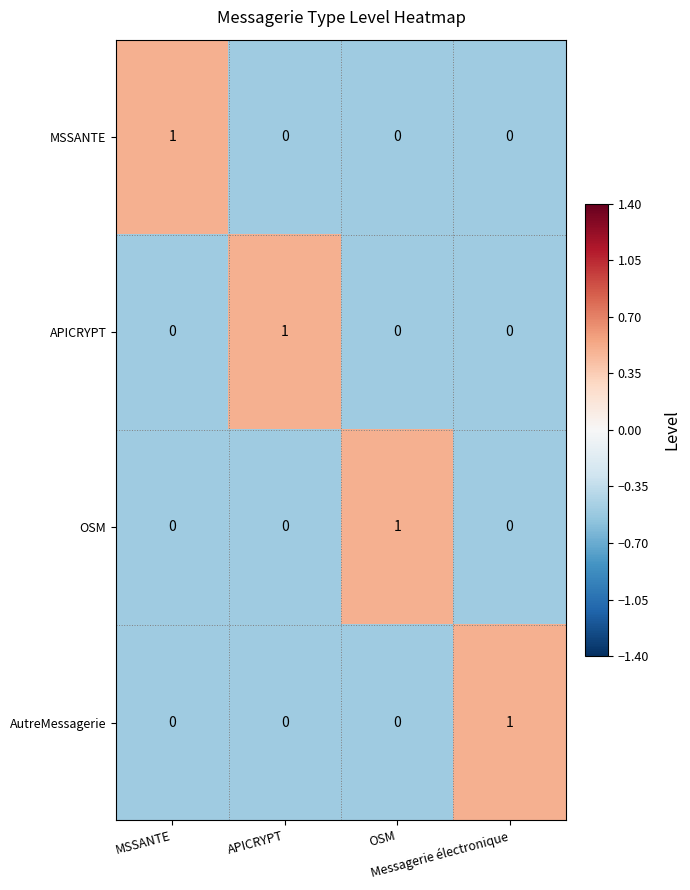

At how many categories does at least one series exceed 0?

4